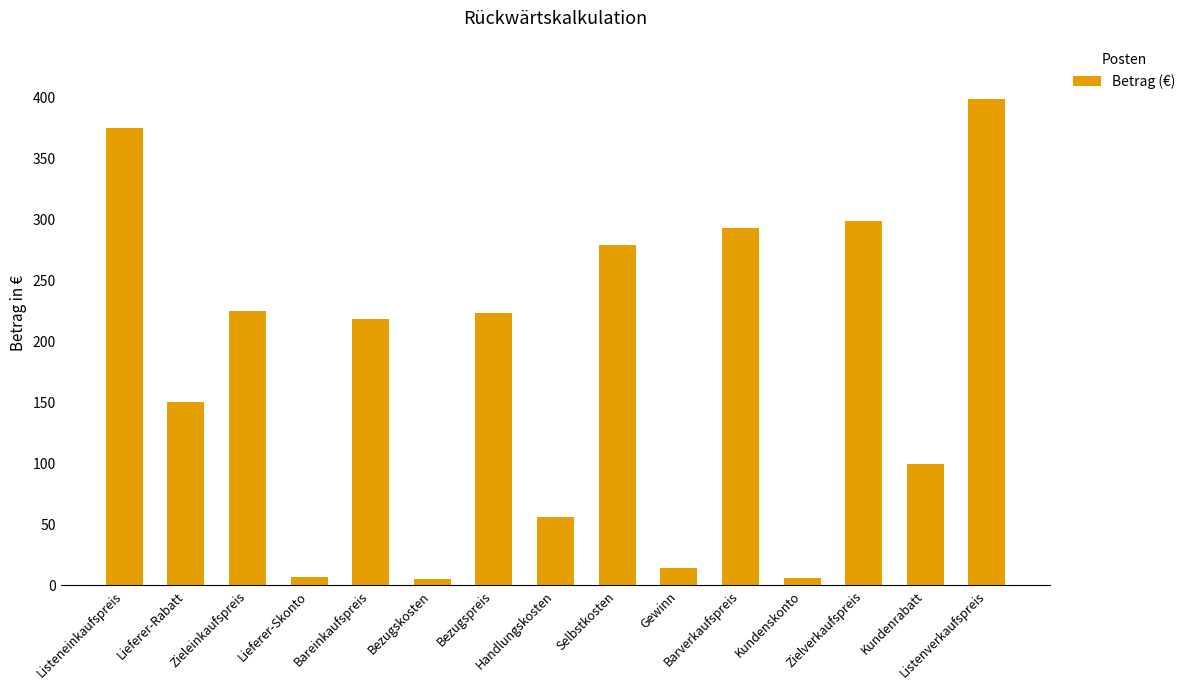

What is the value of the 10th bar from the left?

14.0